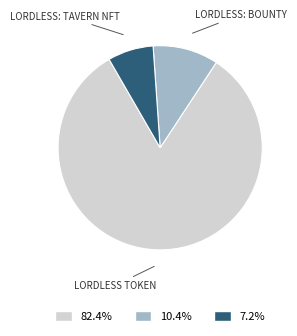

Is there any slice that represents more than half of the pie?

Yes